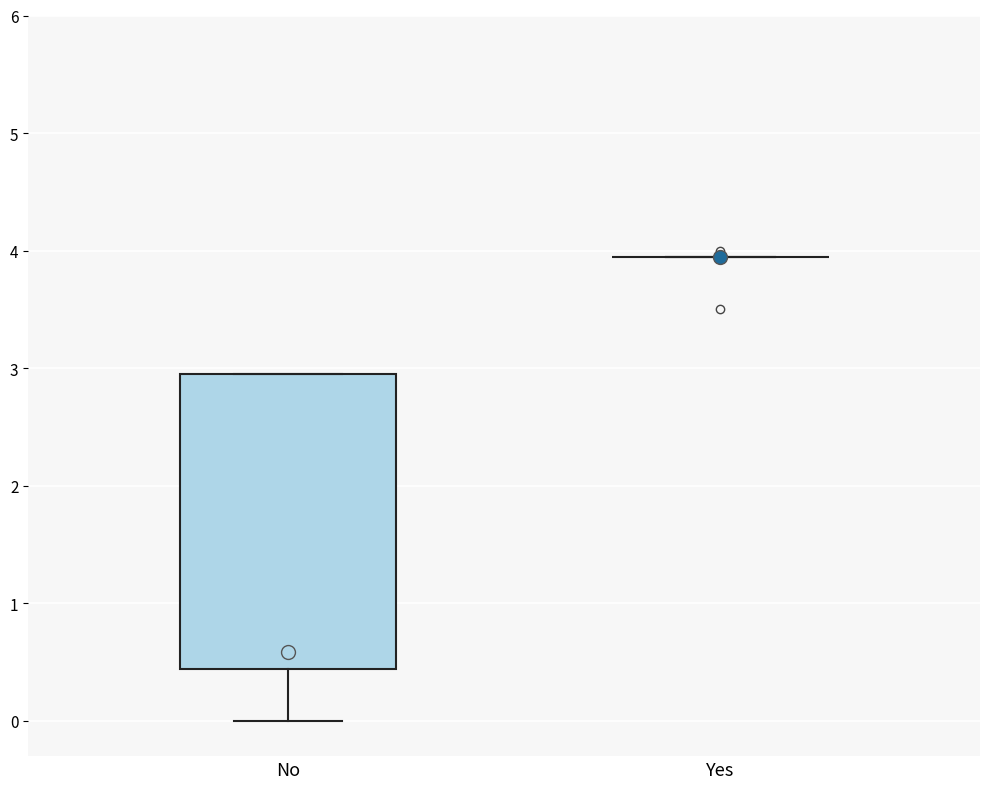

Reading left to right, transcribe this box plot: for each box, give where its median line is, the range the box spans, and where its two whiskers end, as read against the y-axis. The values are not printed on the chart, so give them approximately, as read against the axis.

No: median 0.6, box 0.4 to 3.0, whiskers 0.0 to 3.0
Yes: box collapsed to a line at 4.0, whiskers 4.0 to 4.0